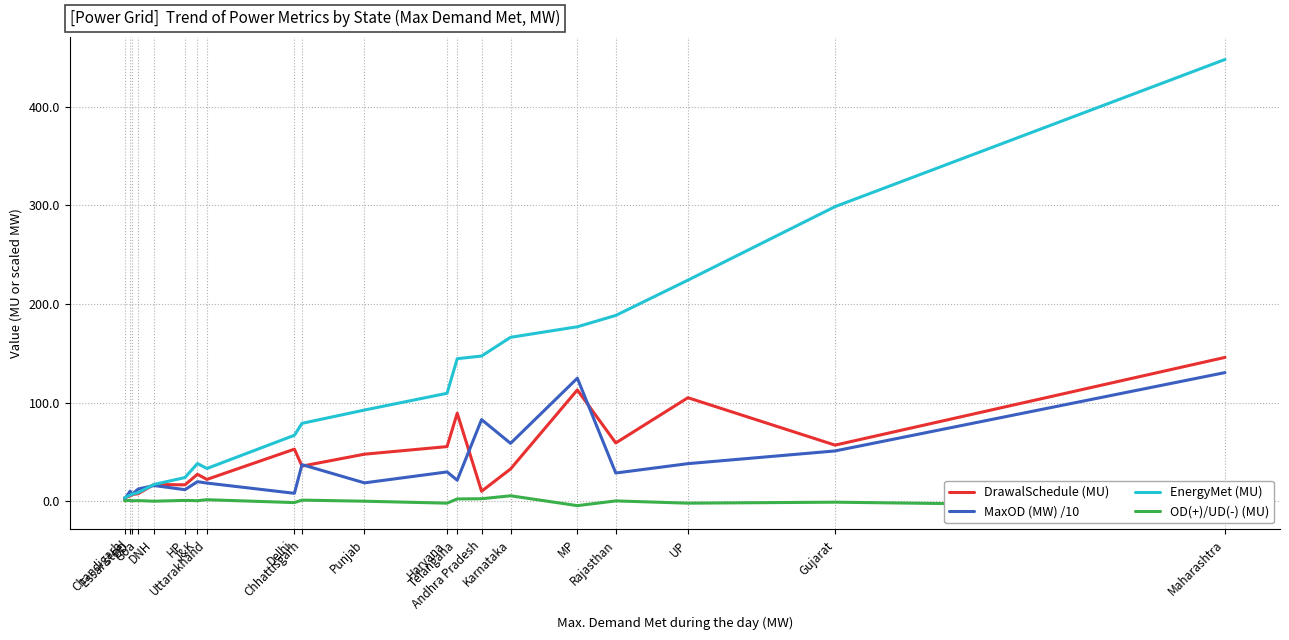

What position from the right is DD?

18